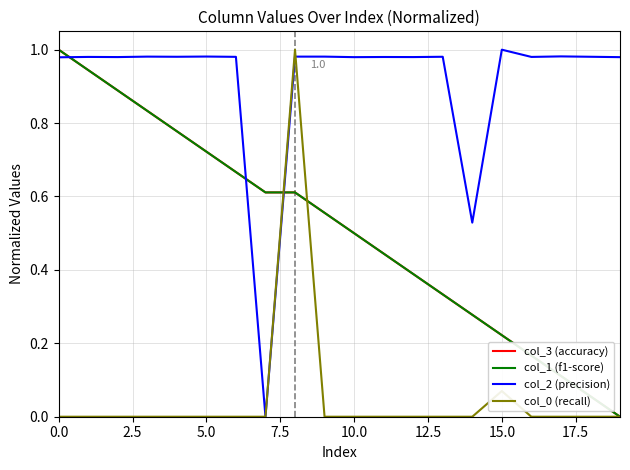

Which series has the largest total across all categories?

col_2 (precision)